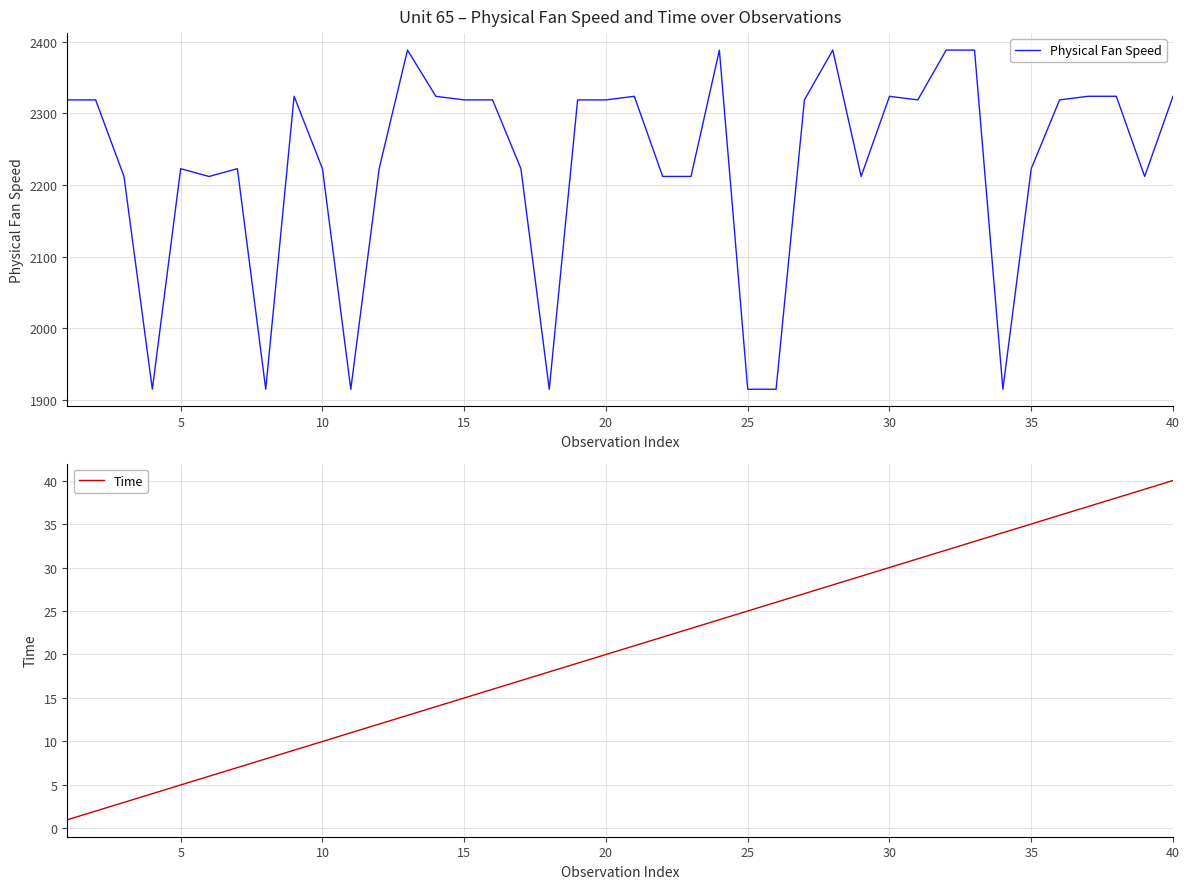

True or false: Physical Fan Speed has a value of 2318.6 at 20.

True